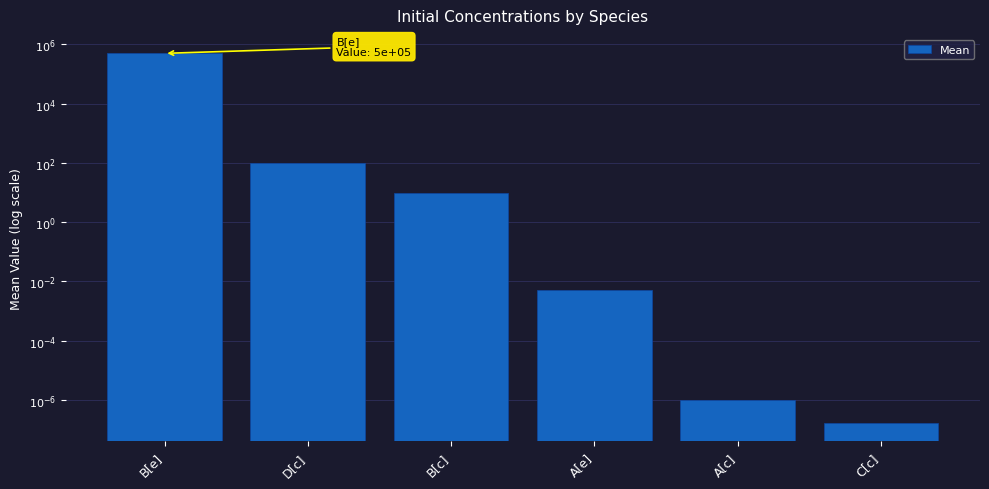

Reading right to left, what are all the values shown in this chart?

C[c]=0.0	A[c]=0.0	A[e]=0.0	B[c]=10.0	D[c]=100.0	B[e]=500000.0